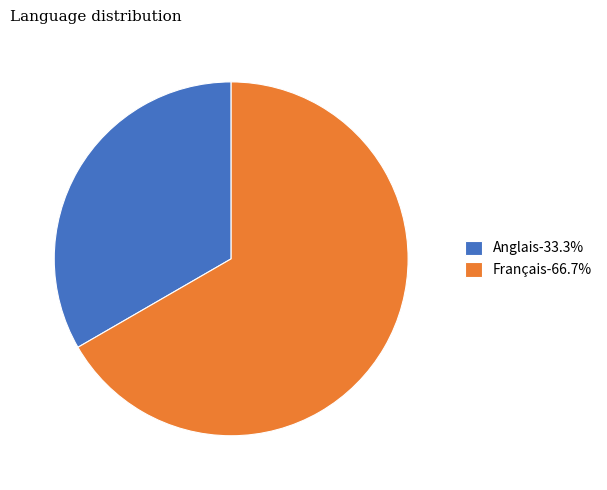

How many segments does this pie chart have?

2